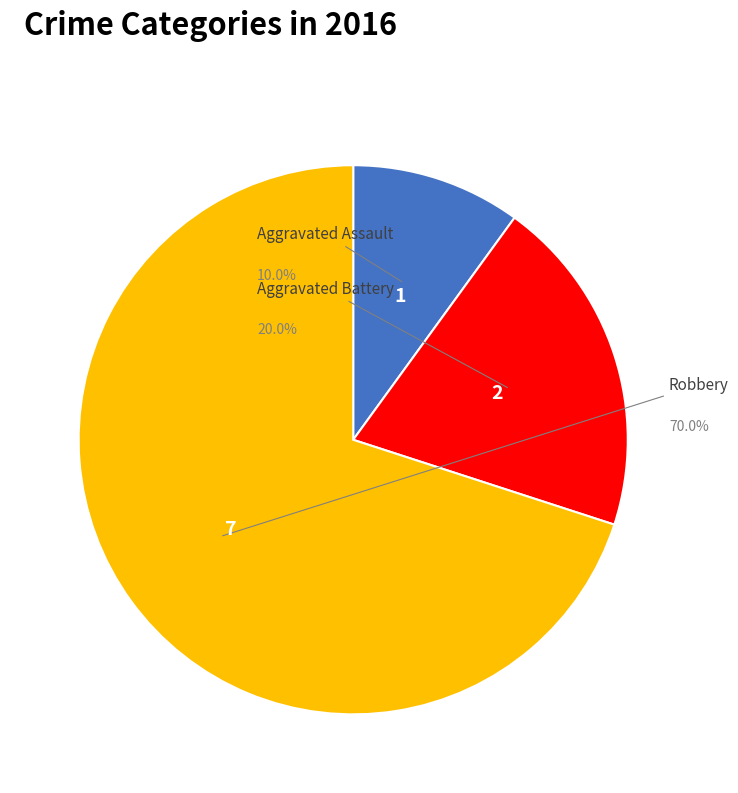

Is it true that Robbery is 76% of the pie?

False